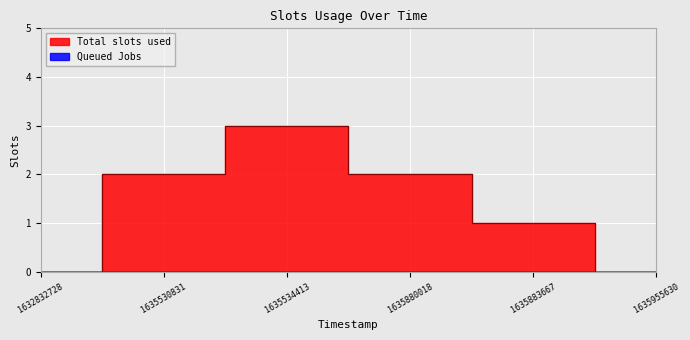

What is the change in value from 1632832728 to 1635530831?

+2